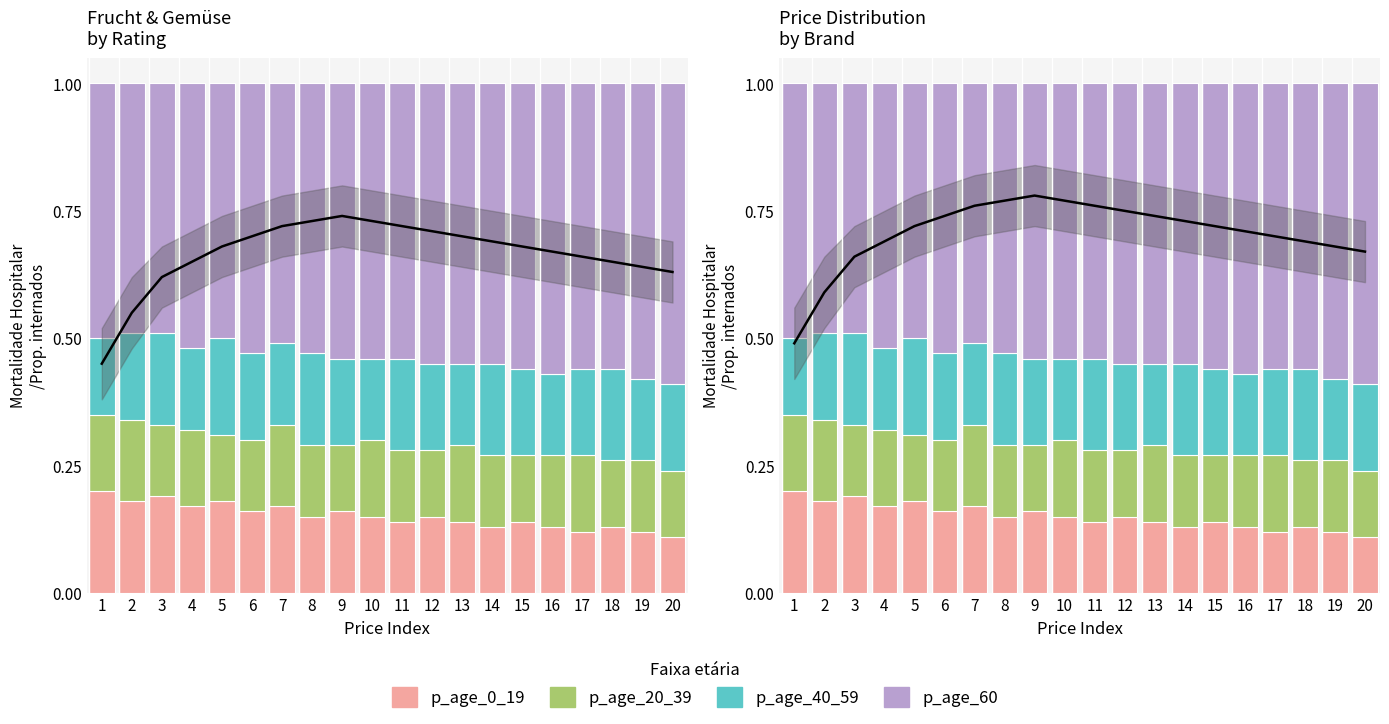

At which category is the sum across all series the highest?

1